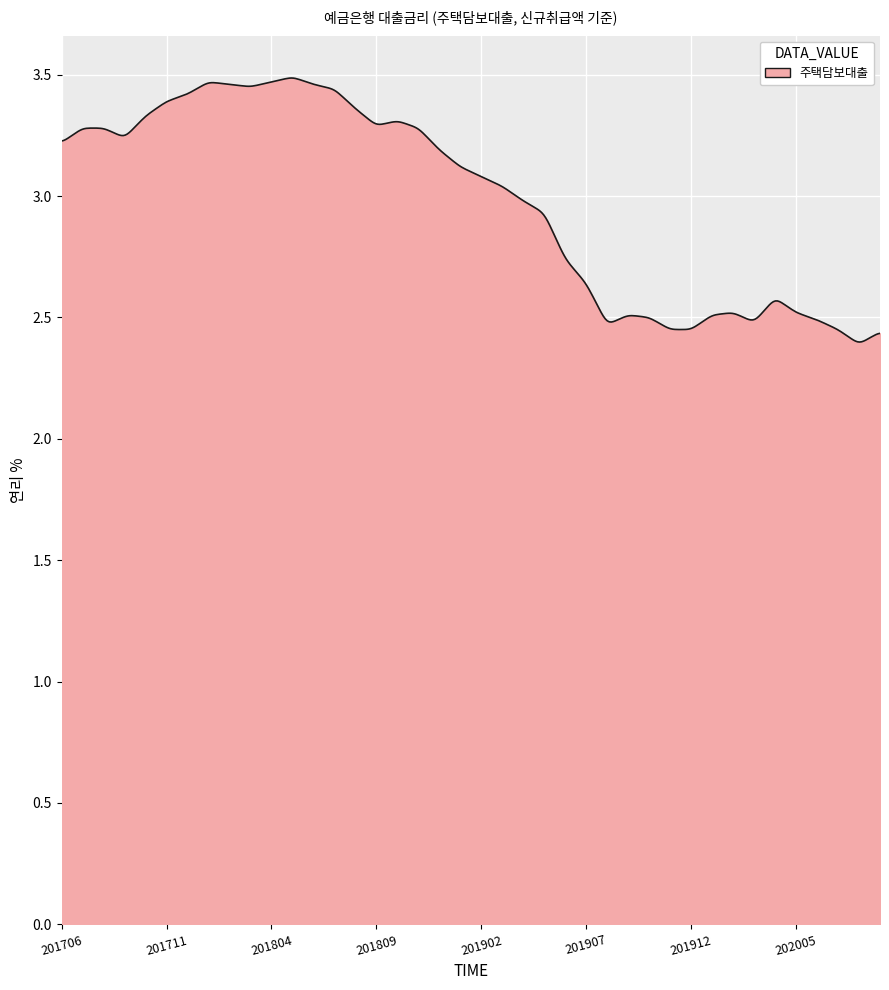

What is the difference between the maximum and minimum values?

1.1